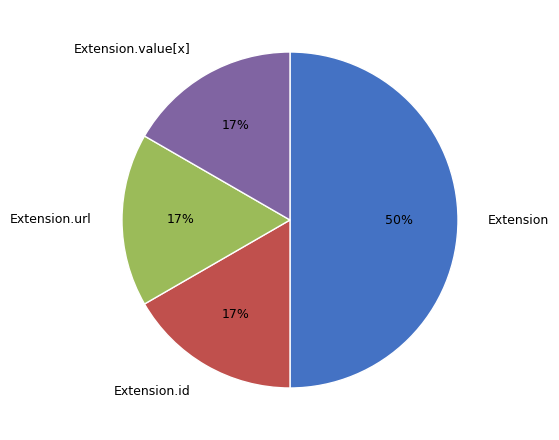

To the nearest percent, what is the difference between the Extension and Extension.value[x] slice percentages?

33%